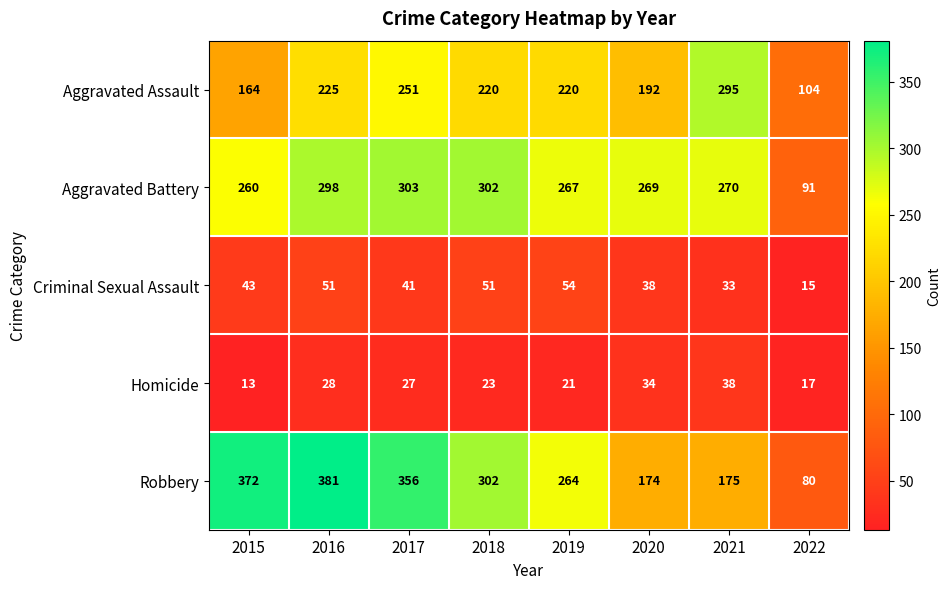

Which series has the largest total across all categories?

Robbery